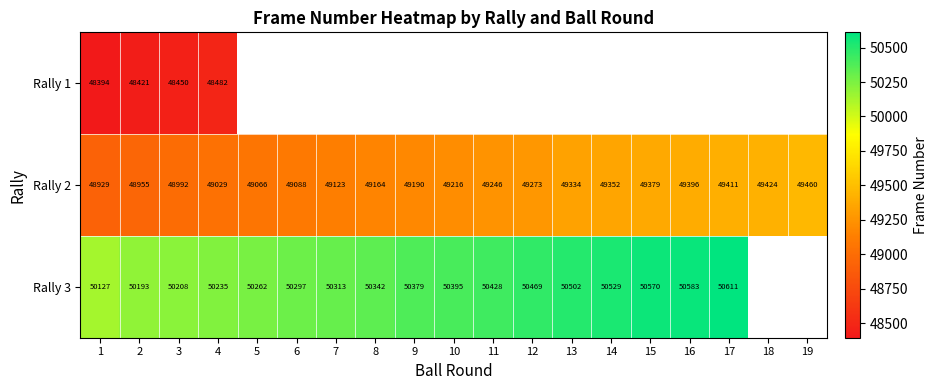

What is the sum of all Rally 2 values?

935027